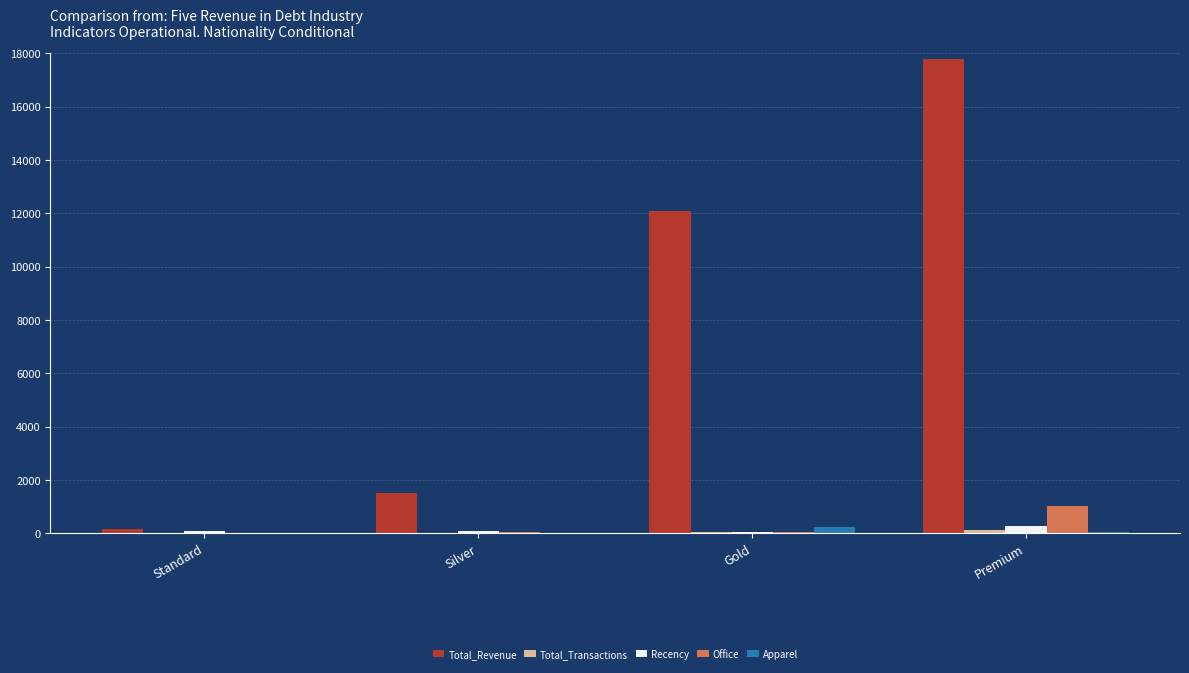

At which category does the chart reach its peak across all series?

Premium